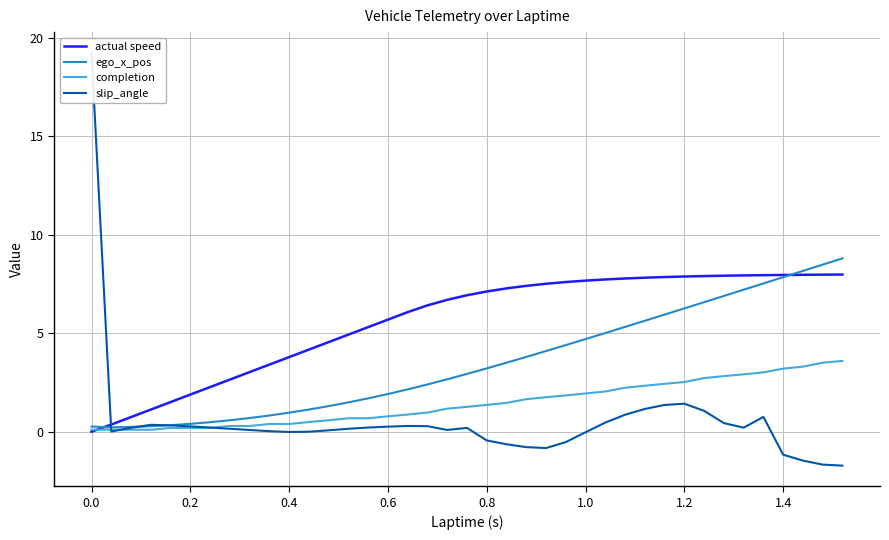

The ego_x_pos series shows 3.2 at 0.8. True or false?

True